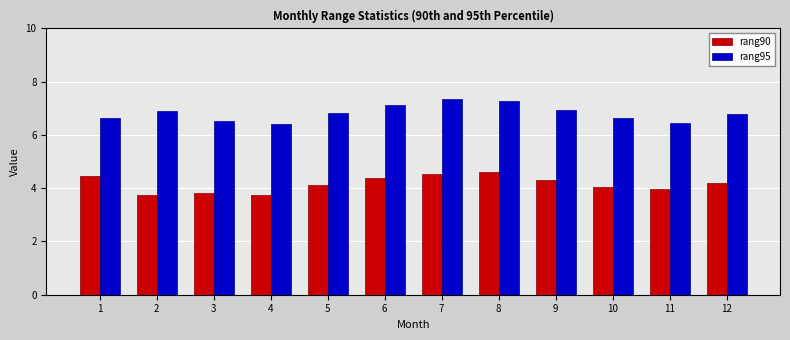

What is the average value of the rang90 series?

4.2